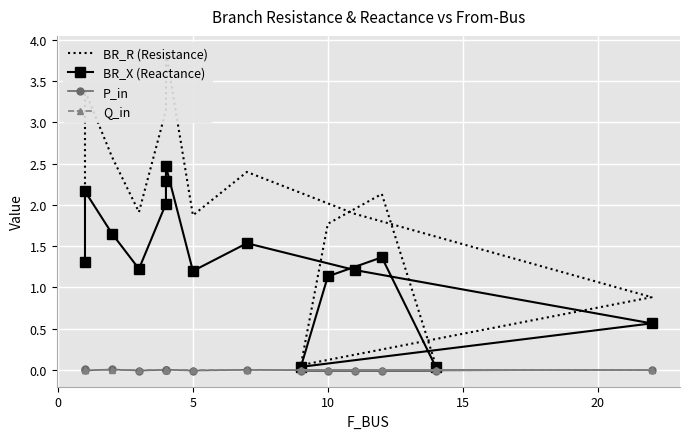

True or false: BR_X (Reactance) has a value of 0.3 at 13.

False